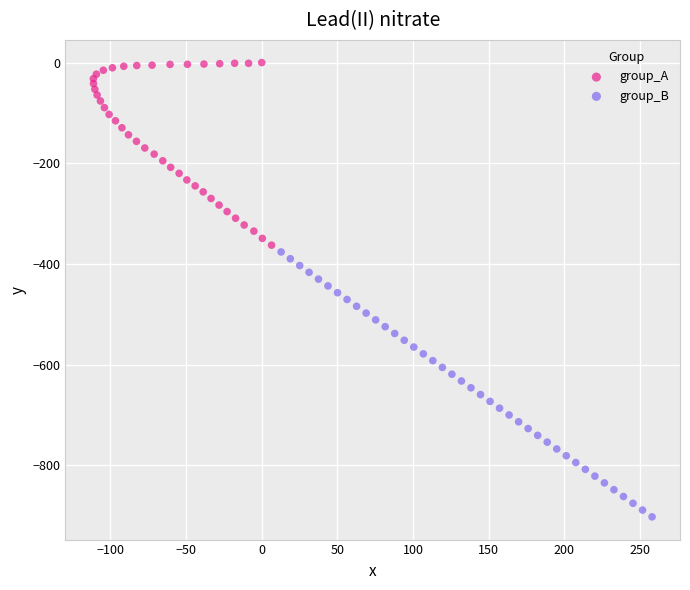

Which series contains the lowest Y value?

group_B